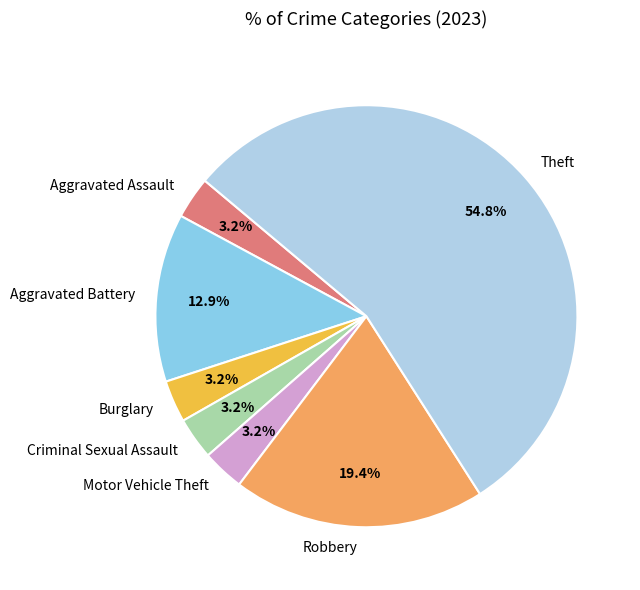

Which has a higher value, Theft or Motor Vehicle Theft?

Theft